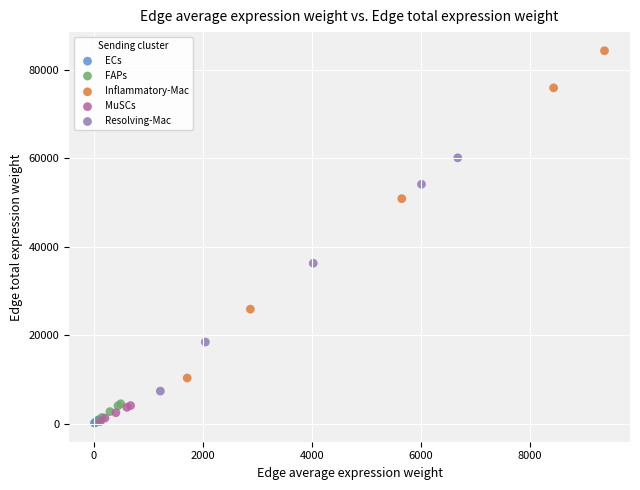

Which series has the largest Y range (max minus min)?

Inflammatory-Mac